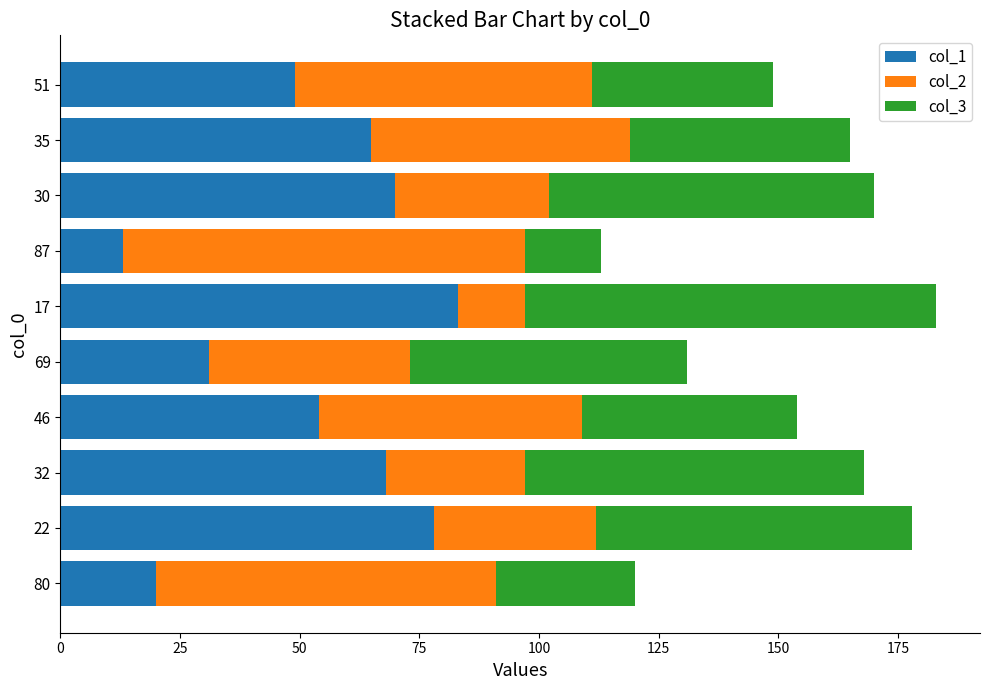

The value of col_1 at 87 is 13. True or false?

True